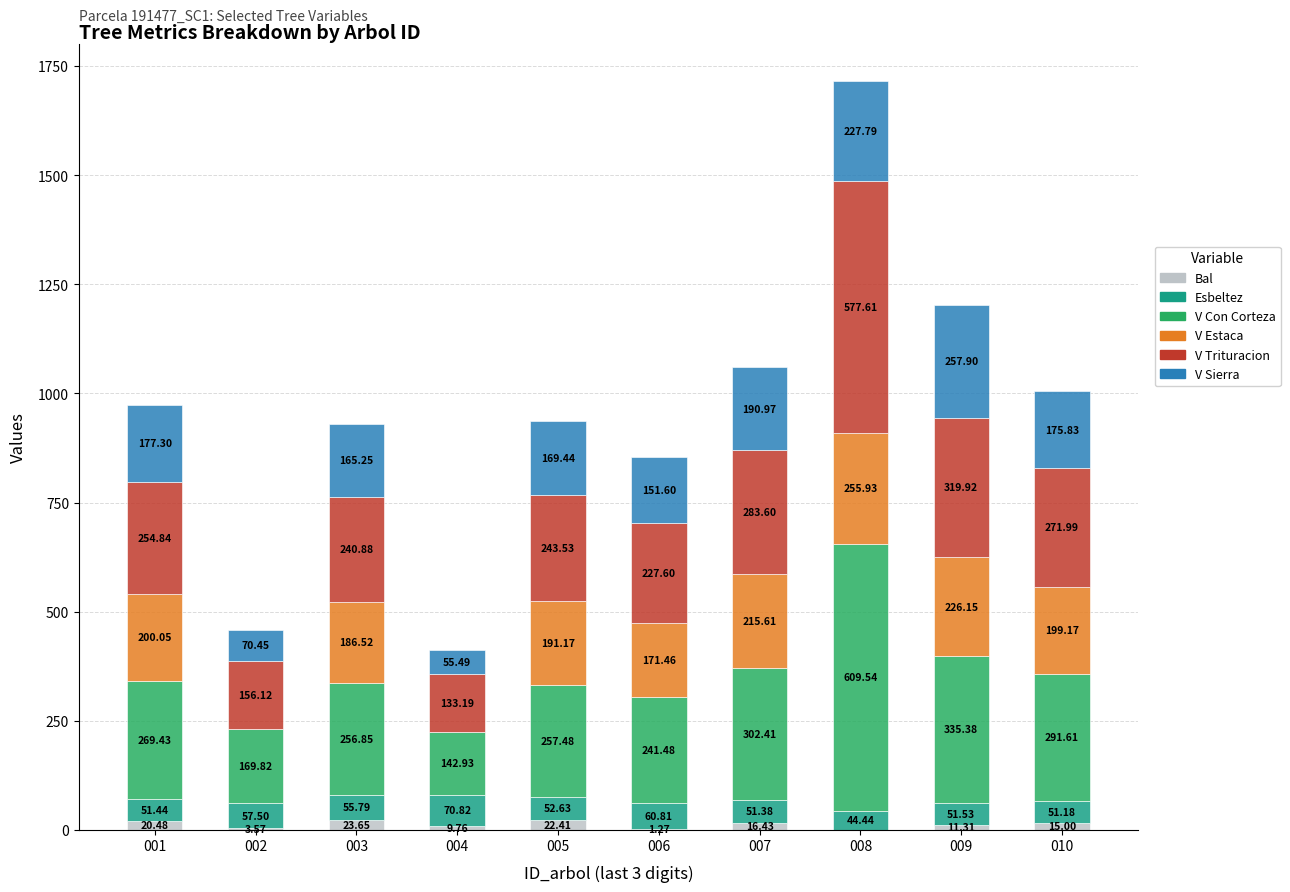

What is the total value across all series at 005?

936.7